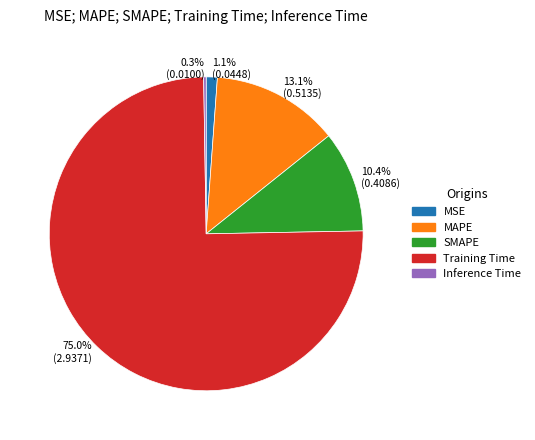

Which category has the biggest portion of the pie?

75.0% (2.9371)